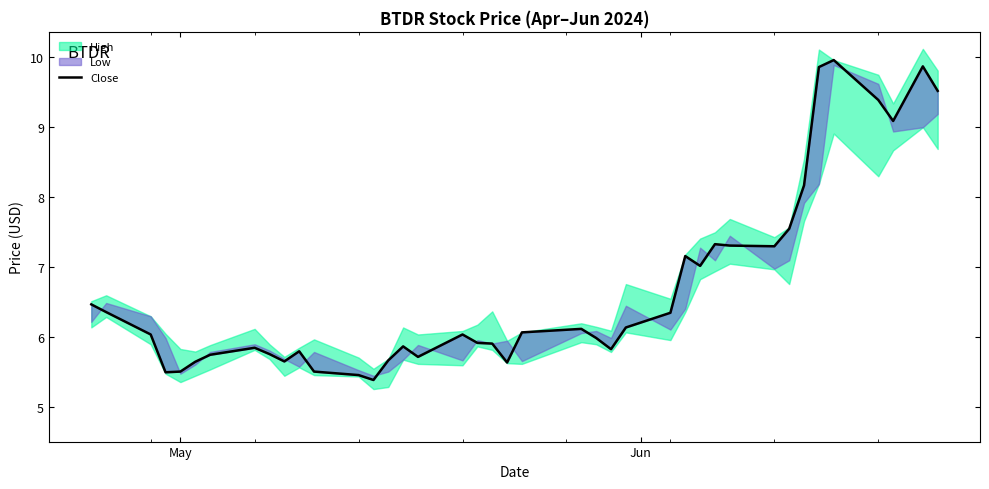

What is the difference between the maximum and second lowest values?

4.5